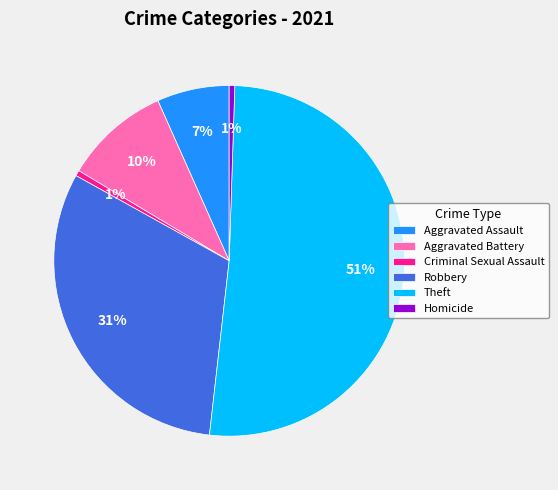

Combined, do Criminal Sexual Assault and Aggravated Assault account for over 50%?

No